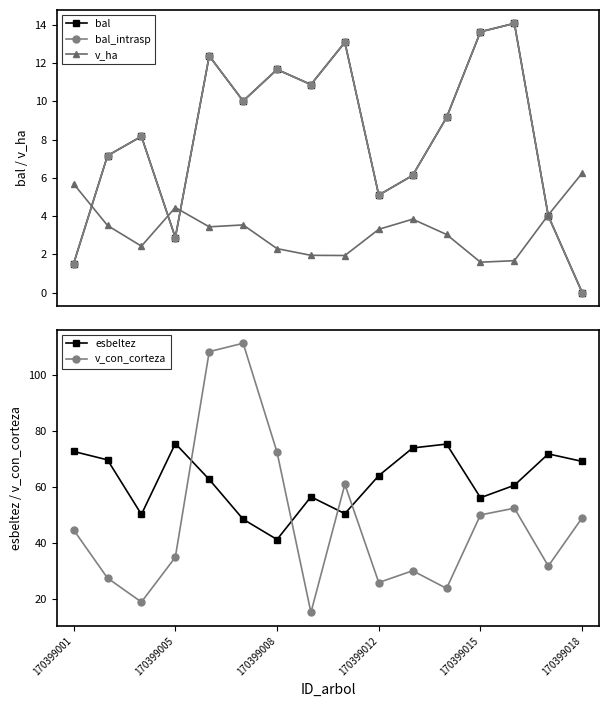

How many values in the v_ha series exceed 3?

10